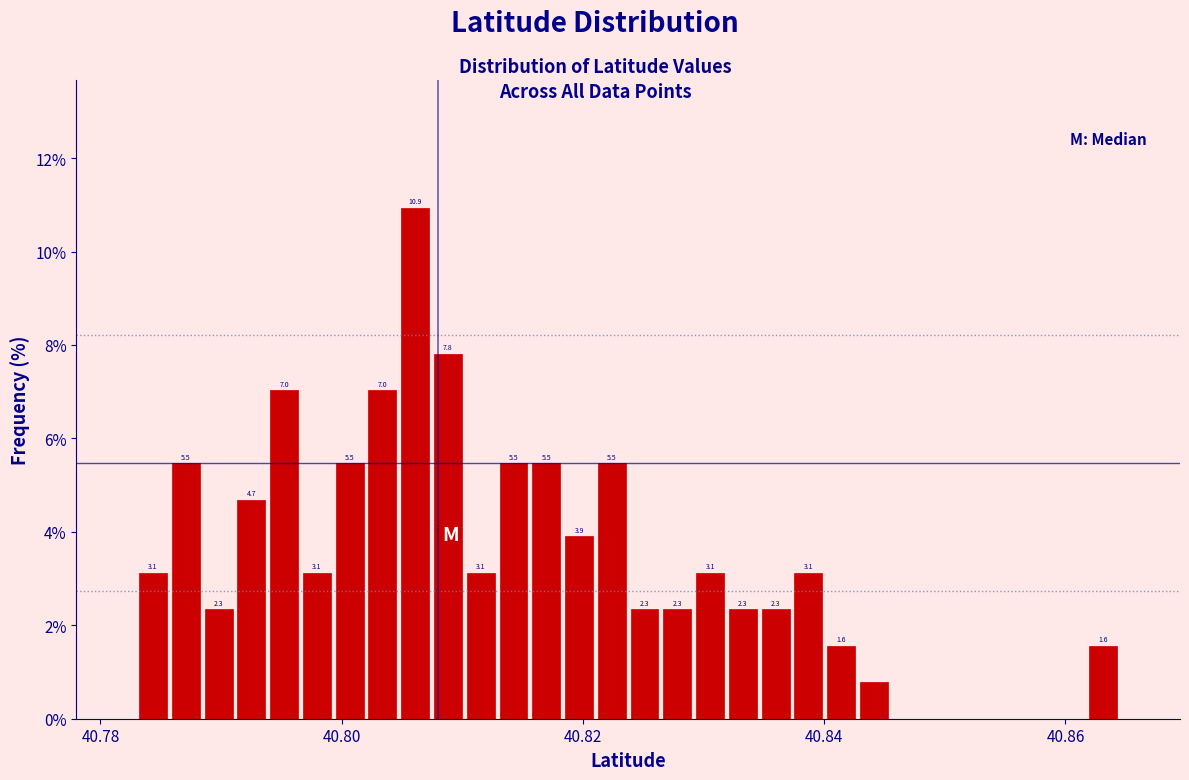

Read against the x-axis, roughly where is the centre of the tallest bar?

40.806